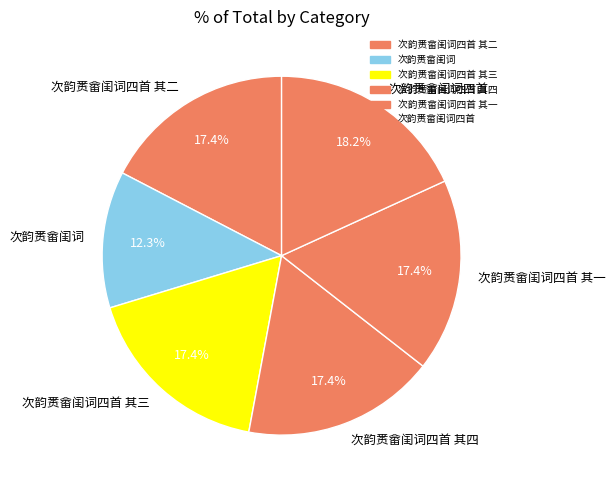

Is it true that 次韵赉畲闺词四首 其一 is 17% of the pie?

True